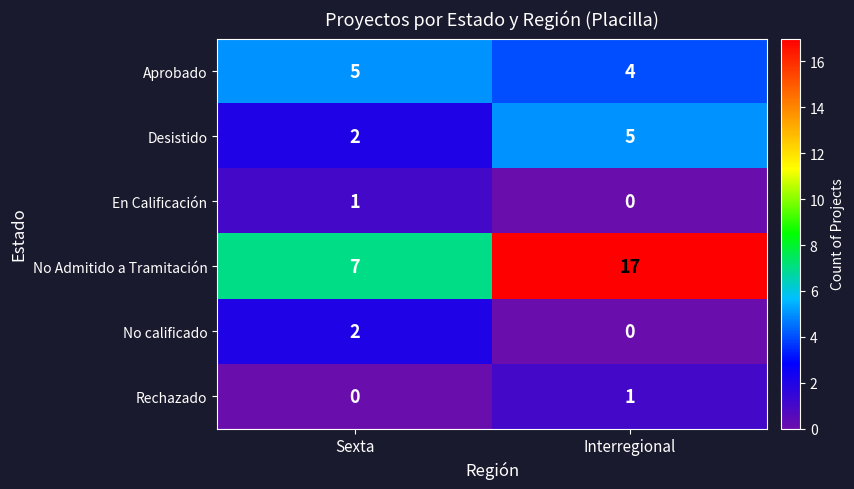

At which category does the chart reach its peak across all series?

Interregional